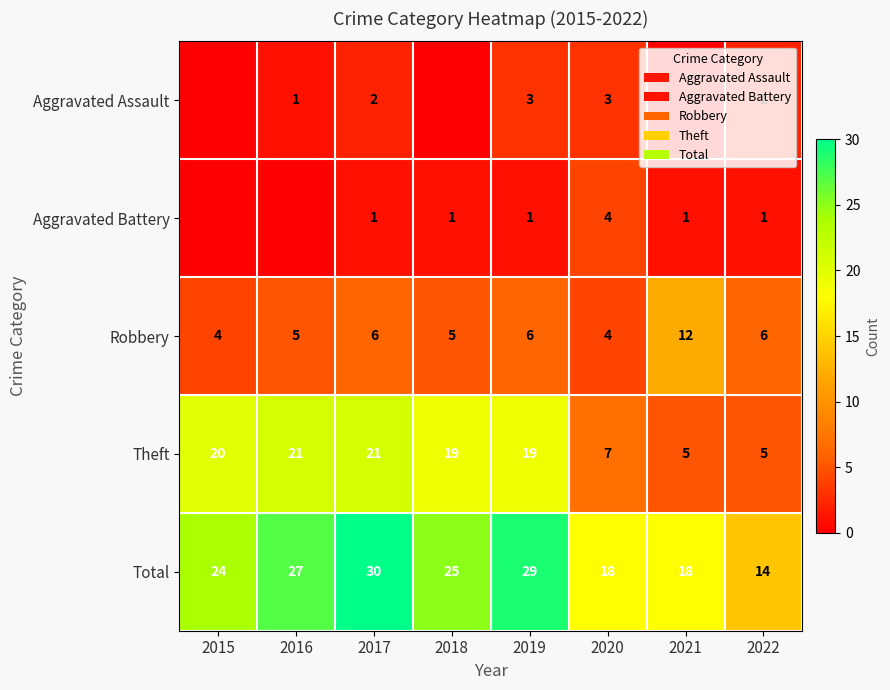

Is it true that Aggravated Assault equals 3 at 2019?

True